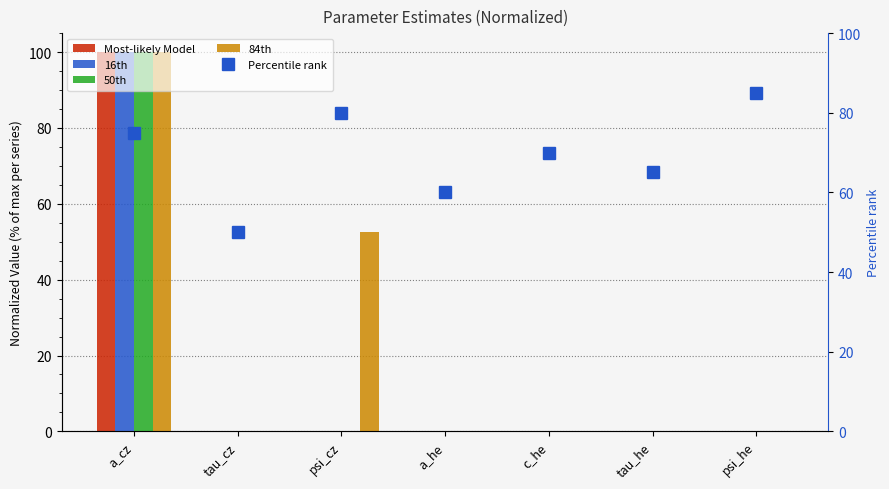

True or false: Most-likely Model has a value of 100.0 at a_cz.

True